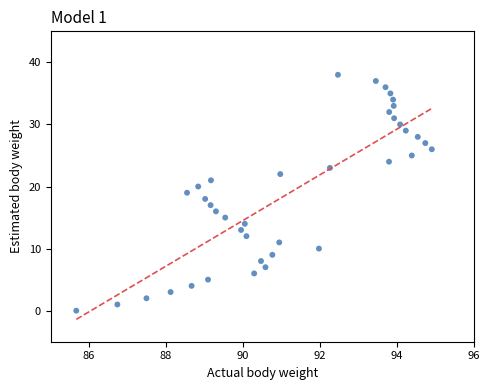

What is the range of Y values (max minus min)?

38